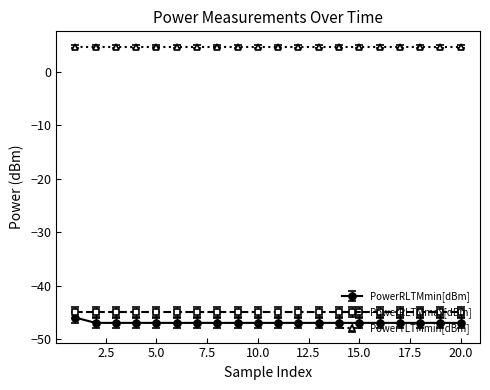

What is the sum of all PowerRLTMmin[dBm] values?

-939.0